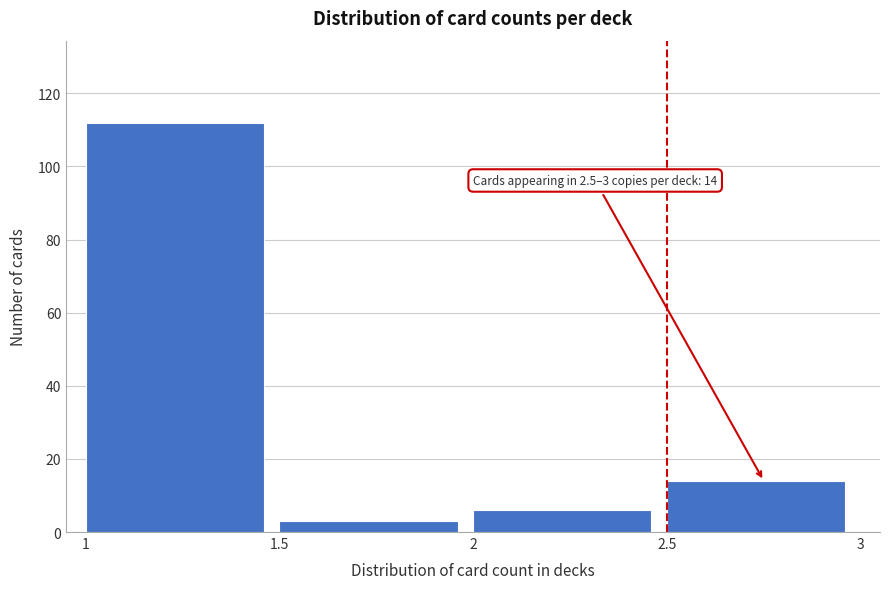

Over which range of the x-axis is the bar tallest?

1 to 1.5